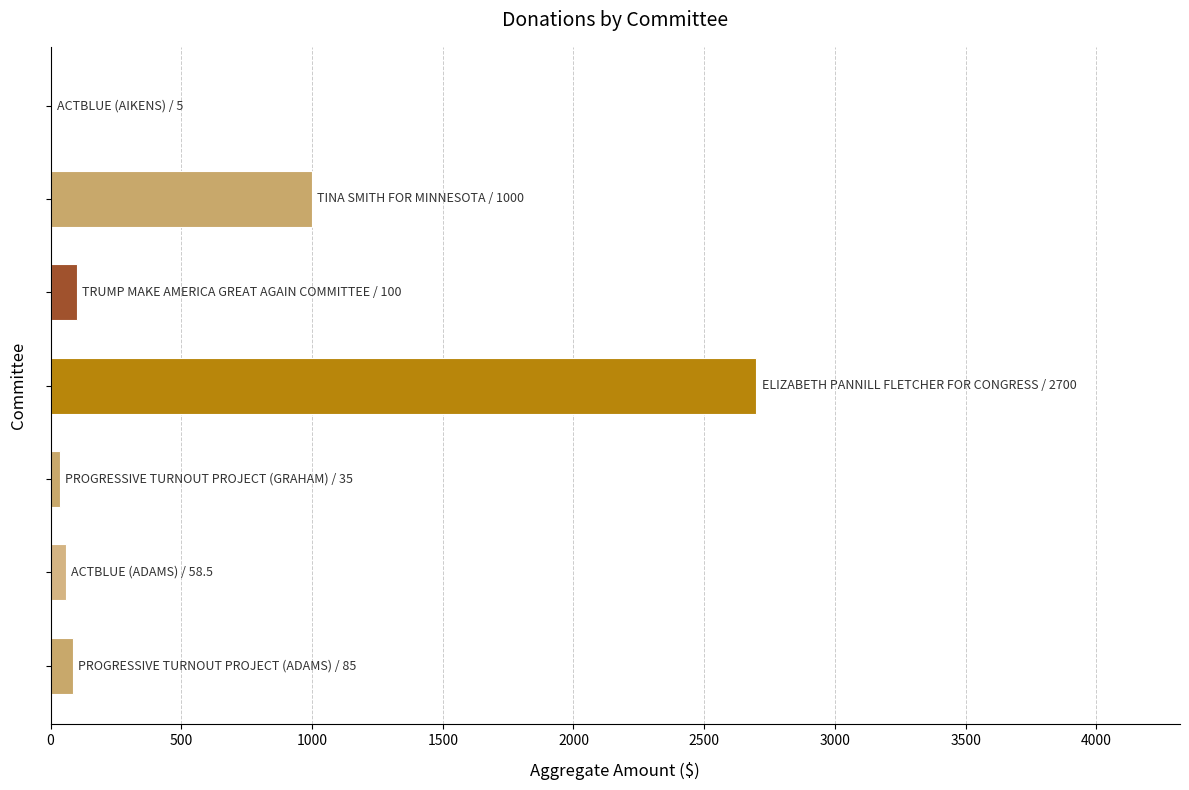

What is the average value?

569.1